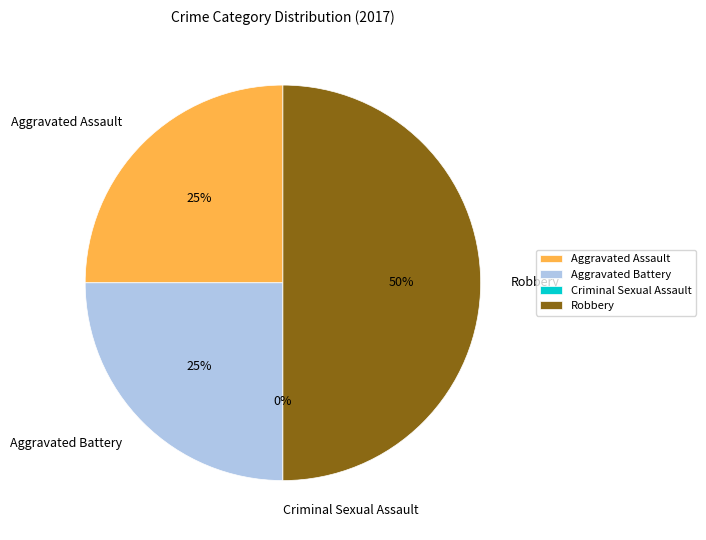

To the nearest percent, what is the difference between the Aggravated Battery and Robbery slice percentages?

25%